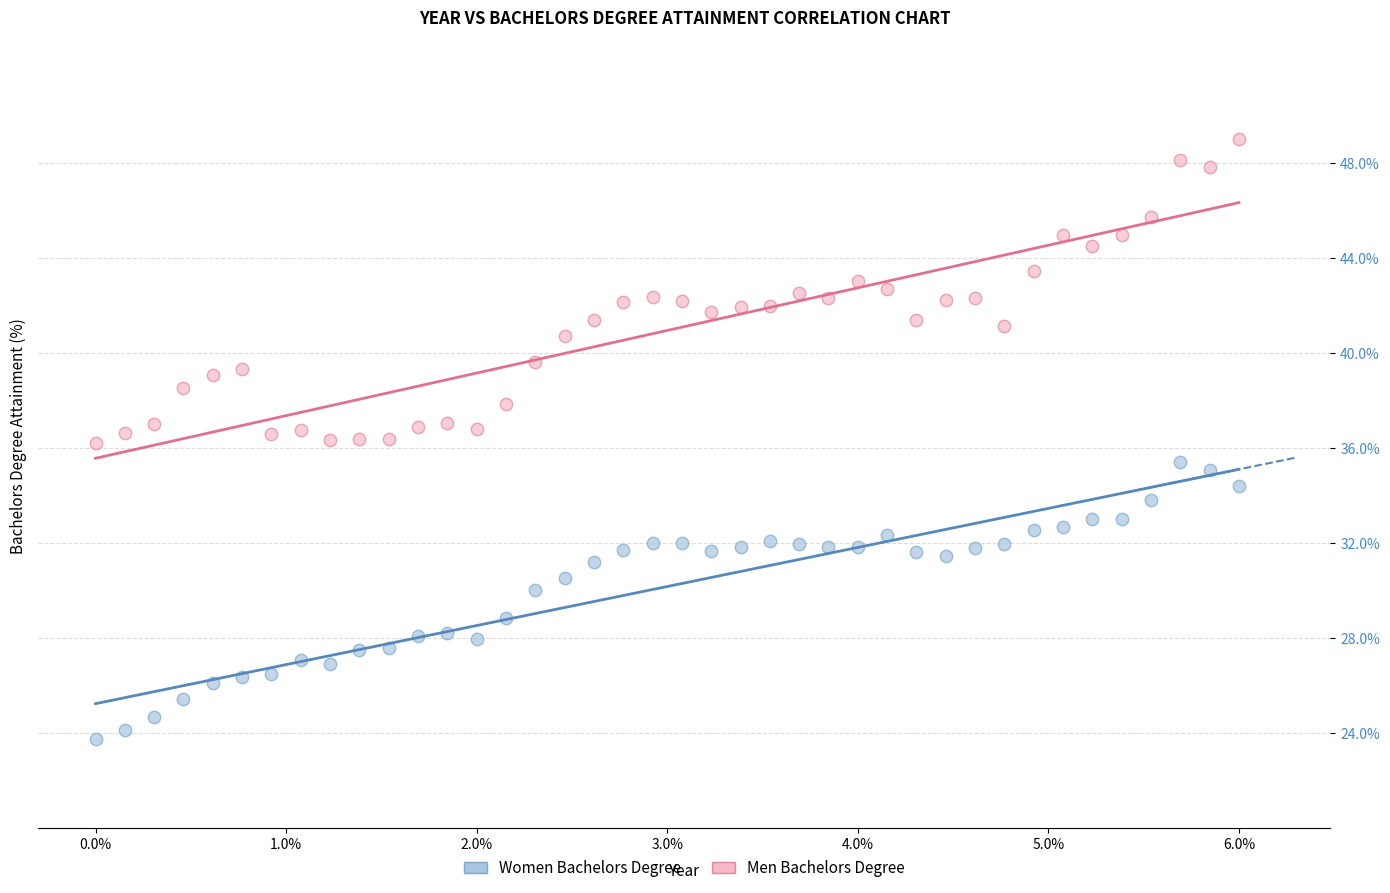

What are all the series names shown in the legend?

Women Bachelors Degree, Men Bachelors Degree